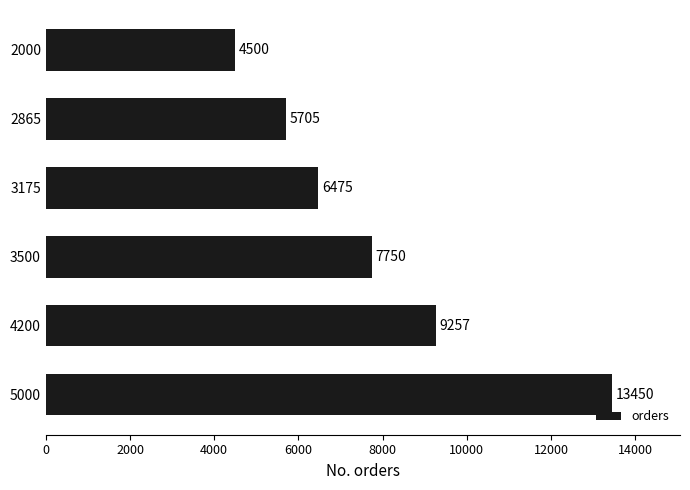

What is the value of the 3rd bar from the top?

6475